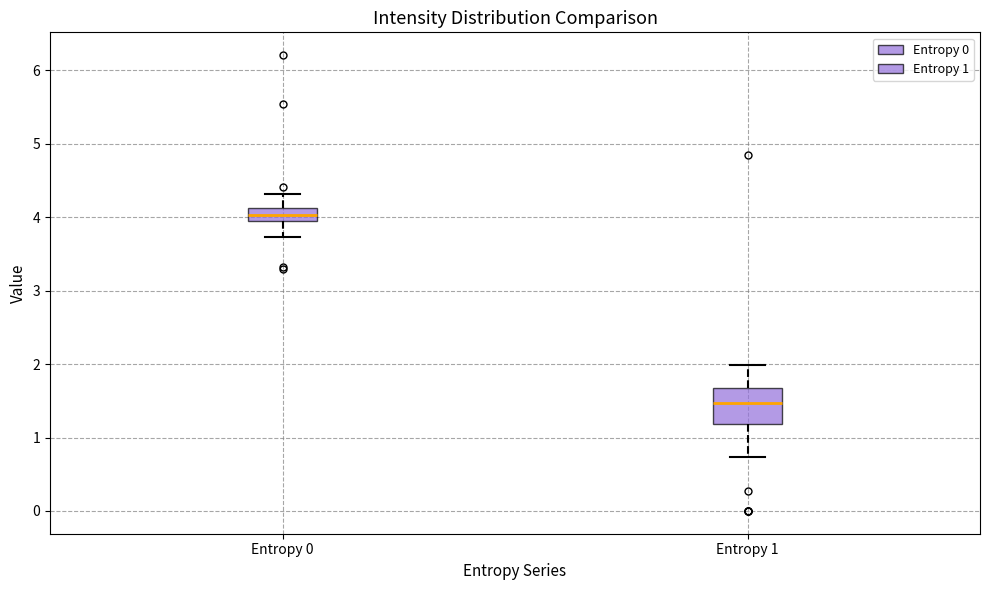

Which box's median line is the highest?

Entropy 0